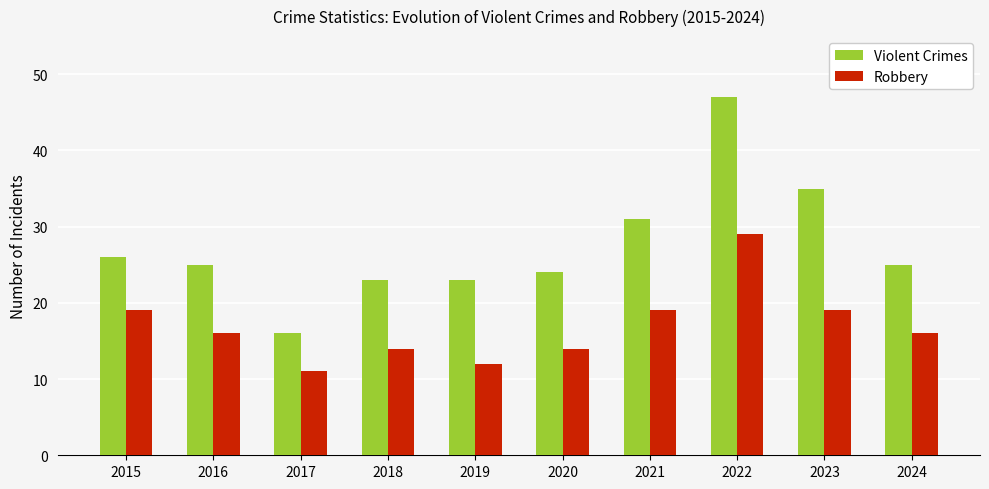

What is the spread (max minus min) of values at 2022?

18